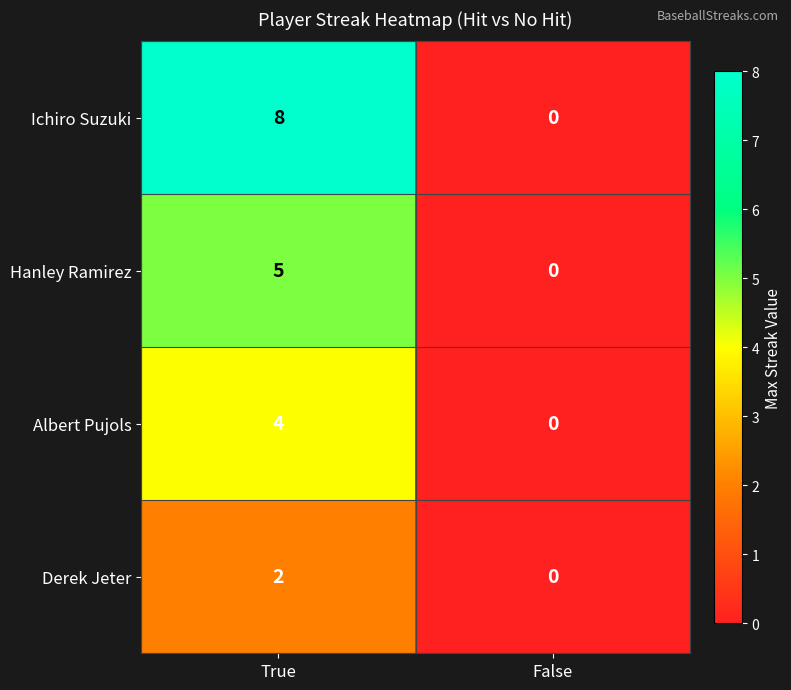

Is it true that Albert Pujols equals 0 at False?

True